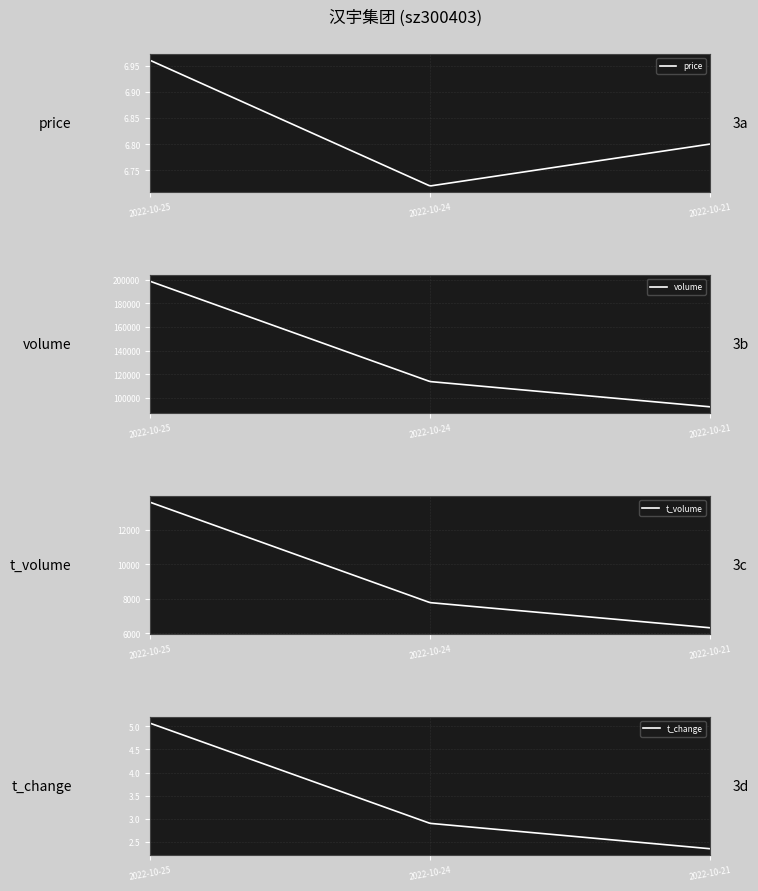

What is the value of the t_volume point at the 3rd from the left?

6306.0